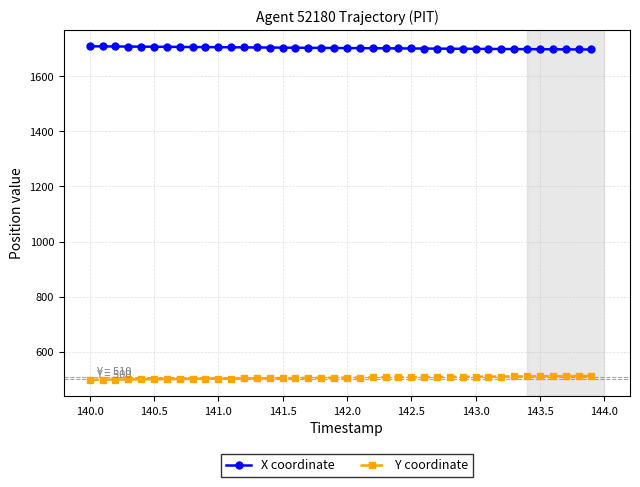

Which series has the largest total across all categories?

X coordinate